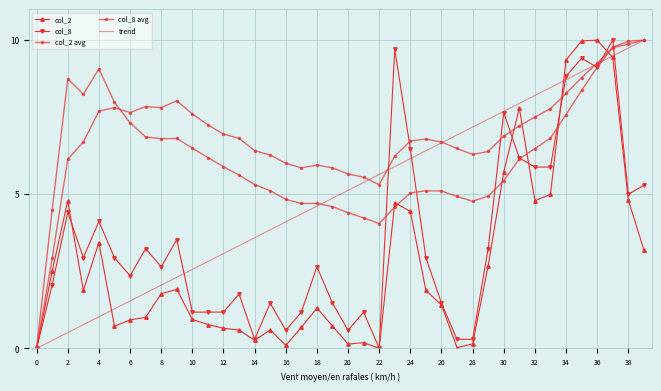

What is the maximum value shown in the chart?

10.0